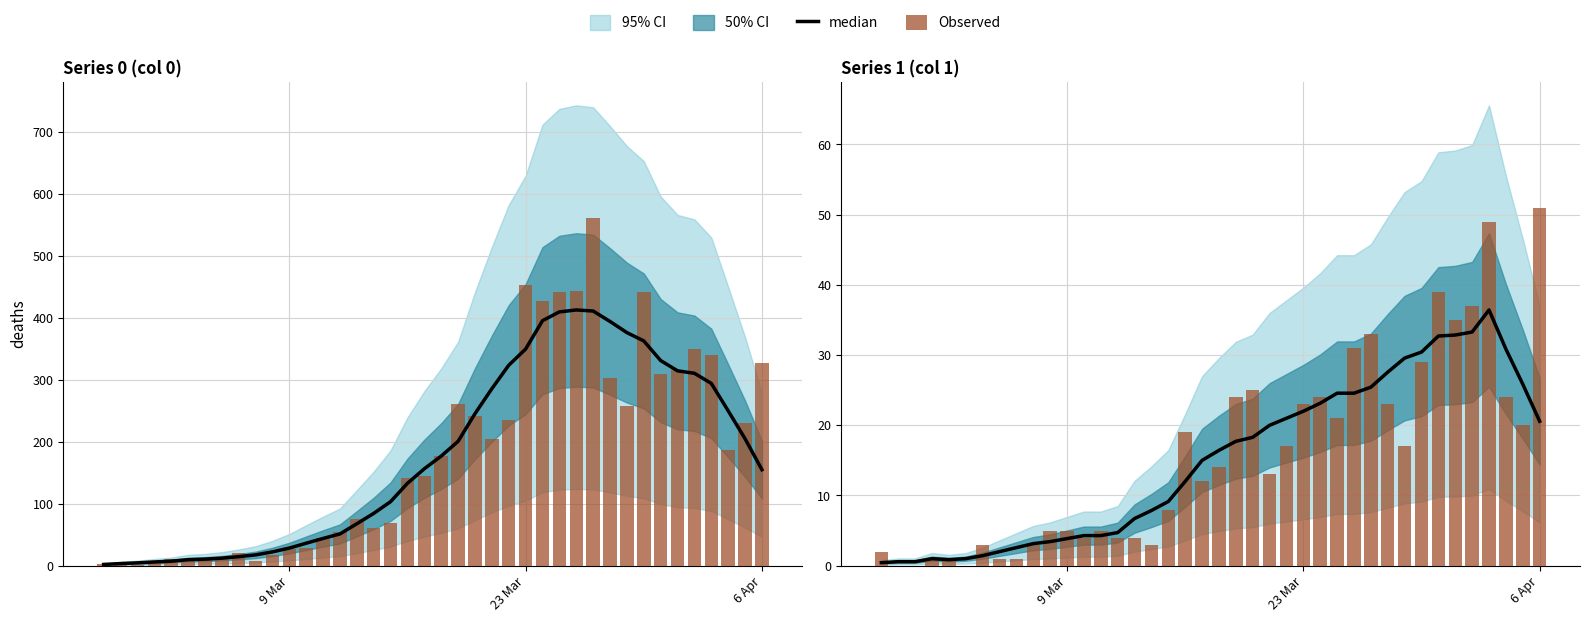

Which series has the largest total across all categories?

Observed